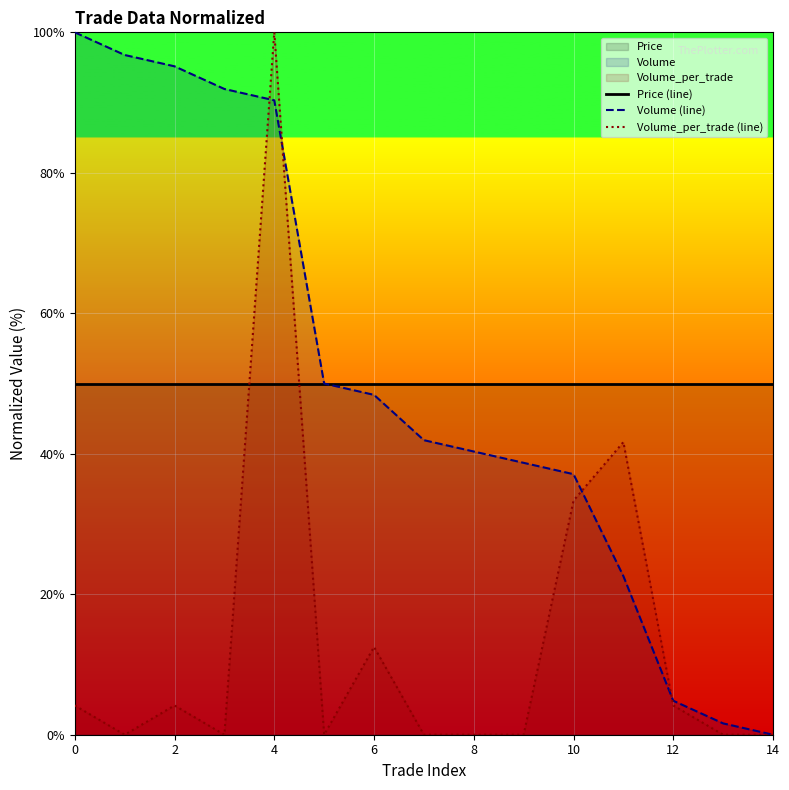

What is the total value across all series at 11?

114.2